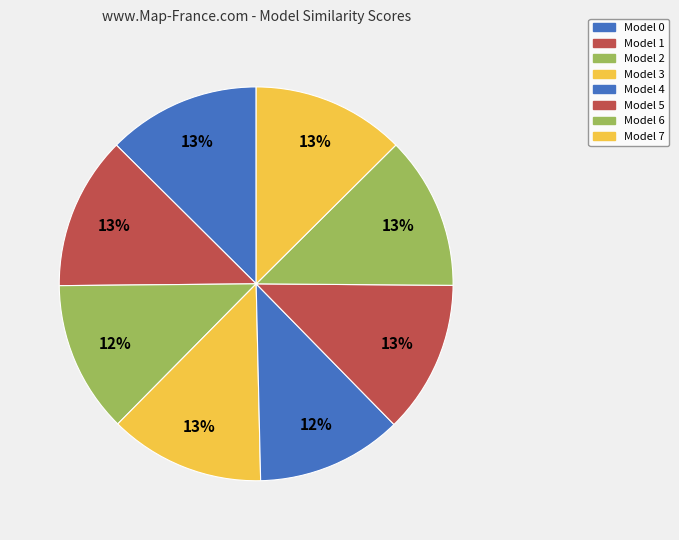

Does Model 0 account for over 50% of the chart?

No